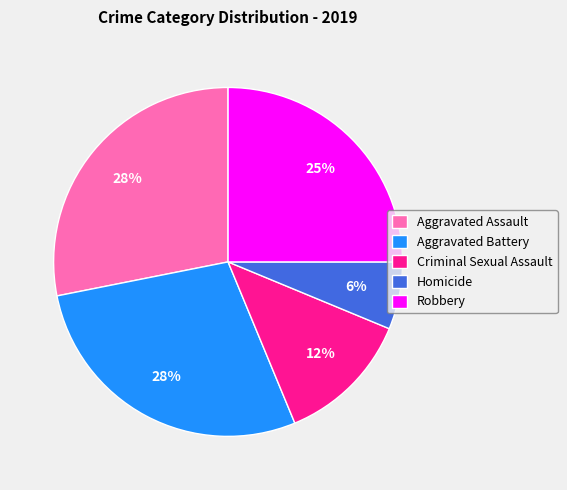

Is there a majority slice in this chart?

No